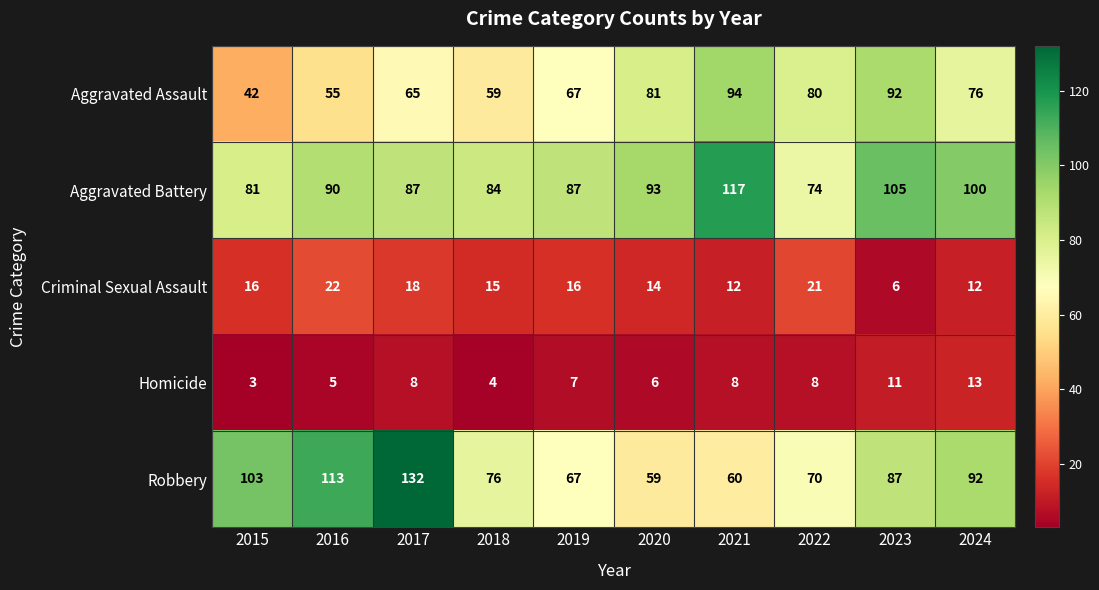

List the series in order of their peak value, lowest first.

Homicide, Criminal Sexual Assault, Aggravated Assault, Aggravated Battery, Robbery